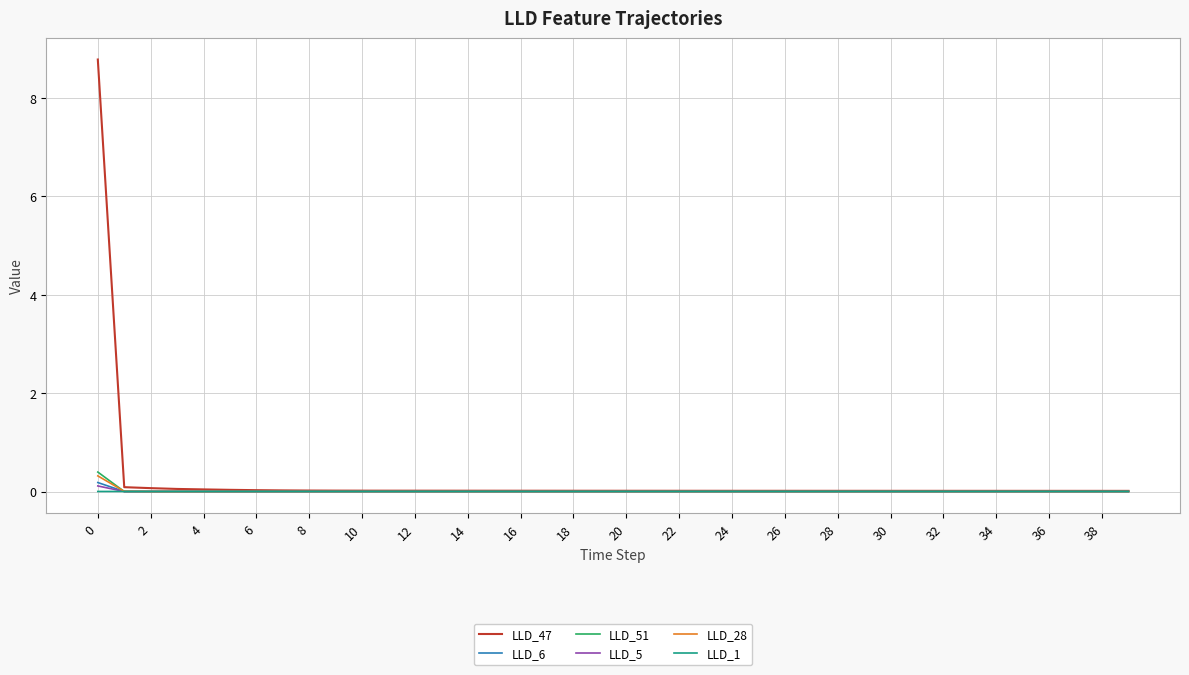

What is the highest value of the LLD_51 series?

0.4